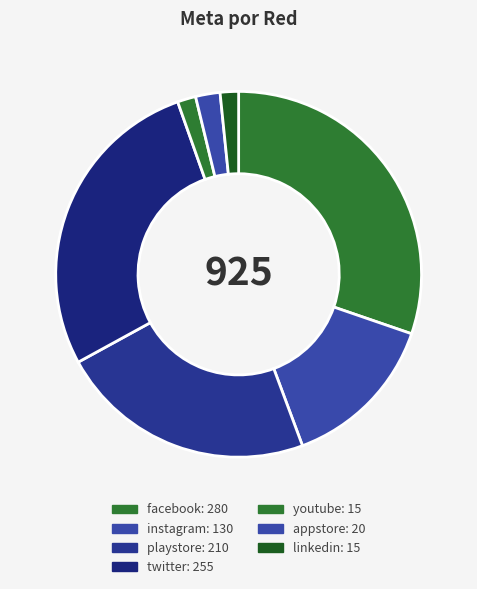

How many segments does this pie chart have?

7